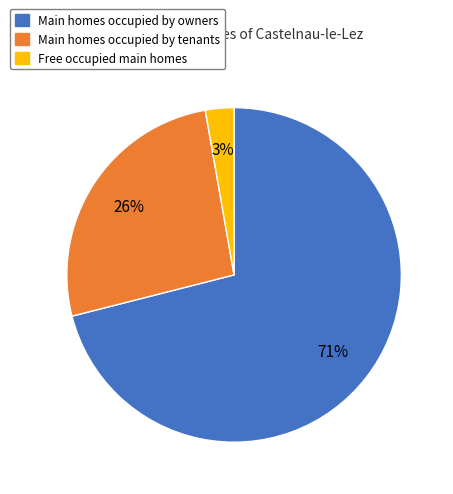

Which category has the biggest portion of the pie?

Main homes occupied by owners